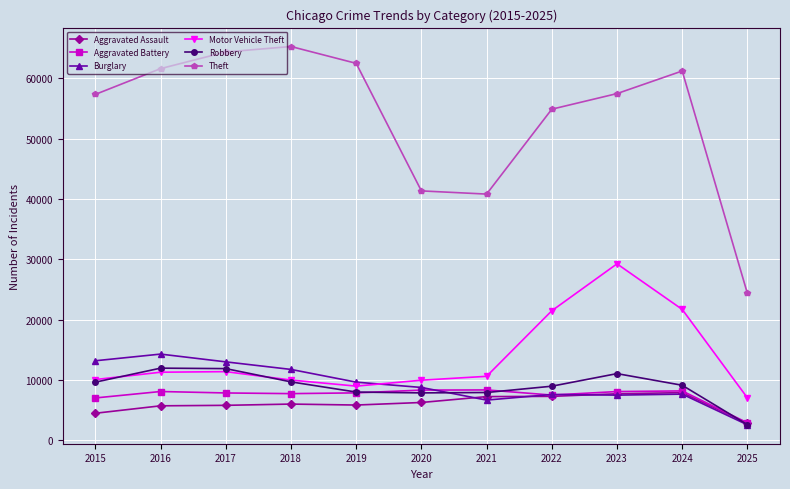

The Aggravated Assault series shows 5841 at 2019. True or false?

True